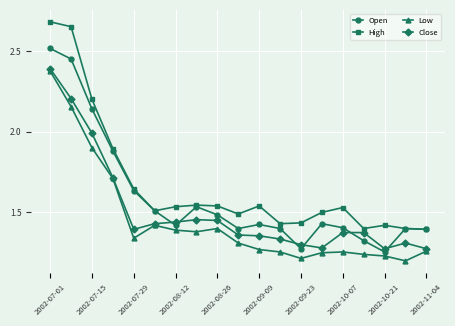

Which series has the largest range (max minus min)?

High